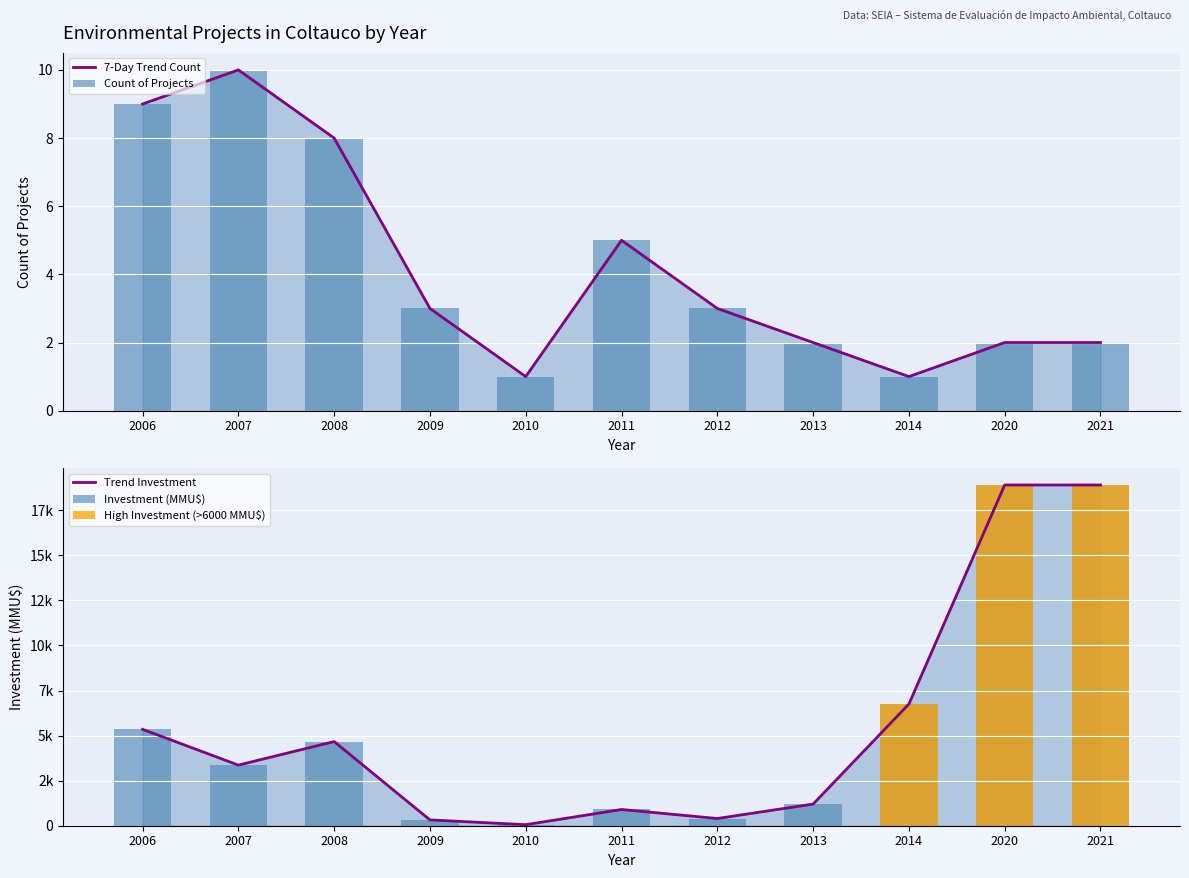

Rank the series by their maximum value, from lowest to highest.

7-Day Trend Count, Count of Projects, Trend Investment, Investment (MMU$), High Investment (>6000 MMU$)